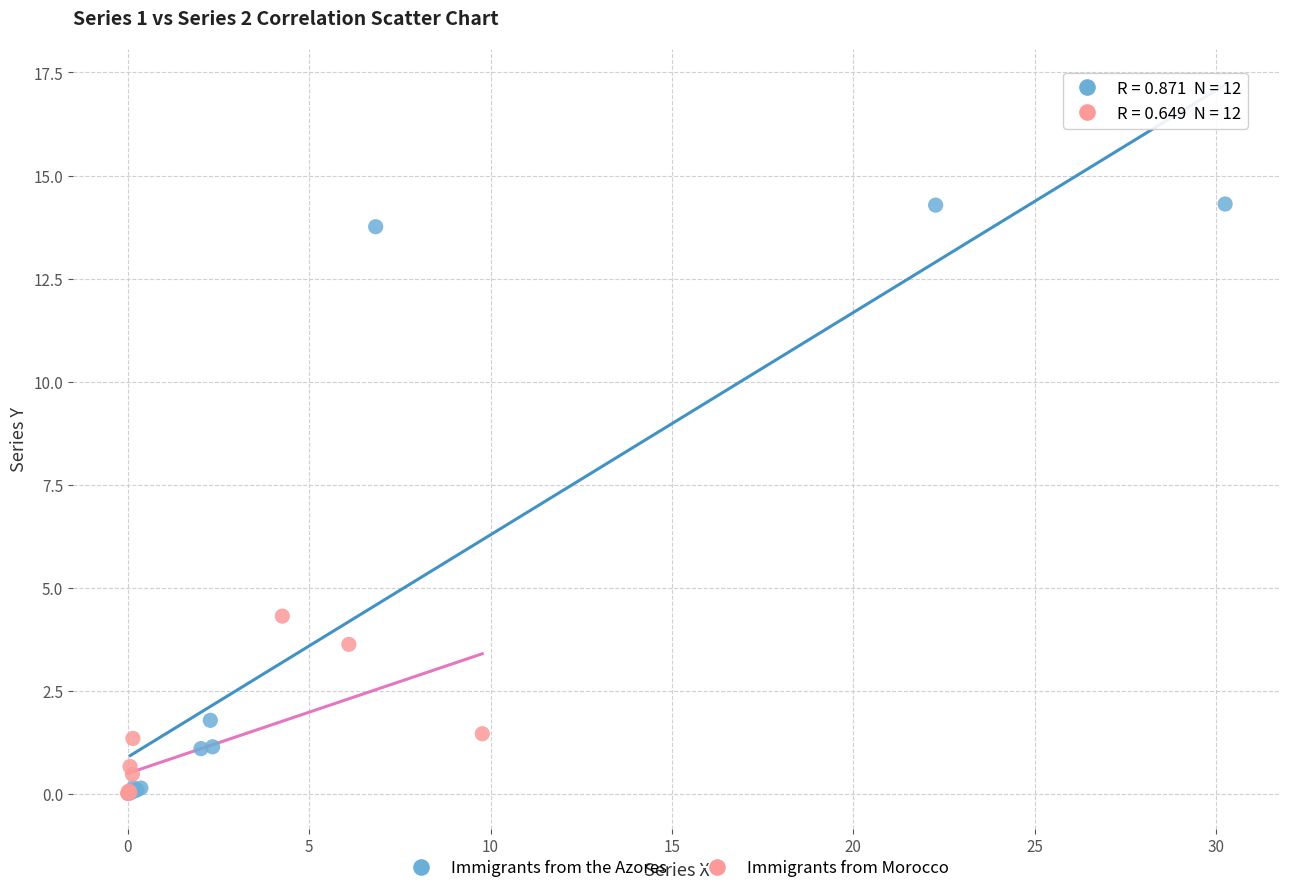

Which series contains the highest Y value?

Immigrants from the Azores